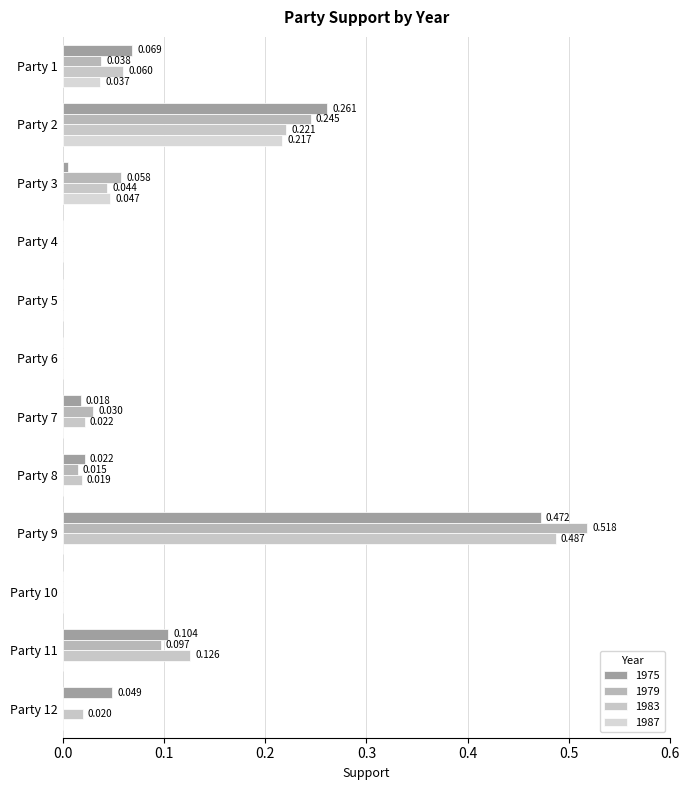

Reading left to right, transcribe all the data shown in this chart.

1975: Party 1=0.1	Party 2=0.3	Party 3=0.0	Party 4=0.0	Party 5=0.0	Party 6=0.0	Party 7=0.0	Party 8=0.0	Party 9=0.5	Party 10=0.0	Party 11=0.1	Party 12=0.0
1979: Party 1=0.0	Party 2=0.2	Party 3=0.1	Party 4=0.0	Party 5=0.0	Party 6=0.0	Party 7=0.0	Party 8=0.0	Party 9=0.5	Party 10=0.0	Party 11=0.1	Party 12=0.0
1983: Party 1=0.1	Party 2=0.2	Party 3=0.0	Party 4=0.0	Party 5=0.0	Party 6=0.0	Party 7=0.0	Party 8=0.0	Party 9=0.5	Party 10=0.0	Party 11=0.1	Party 12=0.0
1987: Party 1=0.0	Party 2=0.2	Party 3=0.0	Party 4=0.0	Party 5=0.0	Party 6=0.0	Party 7=0.0	Party 8=0.0	Party 9=0.0	Party 10=0.0	Party 11=0.0	Party 12=0.0